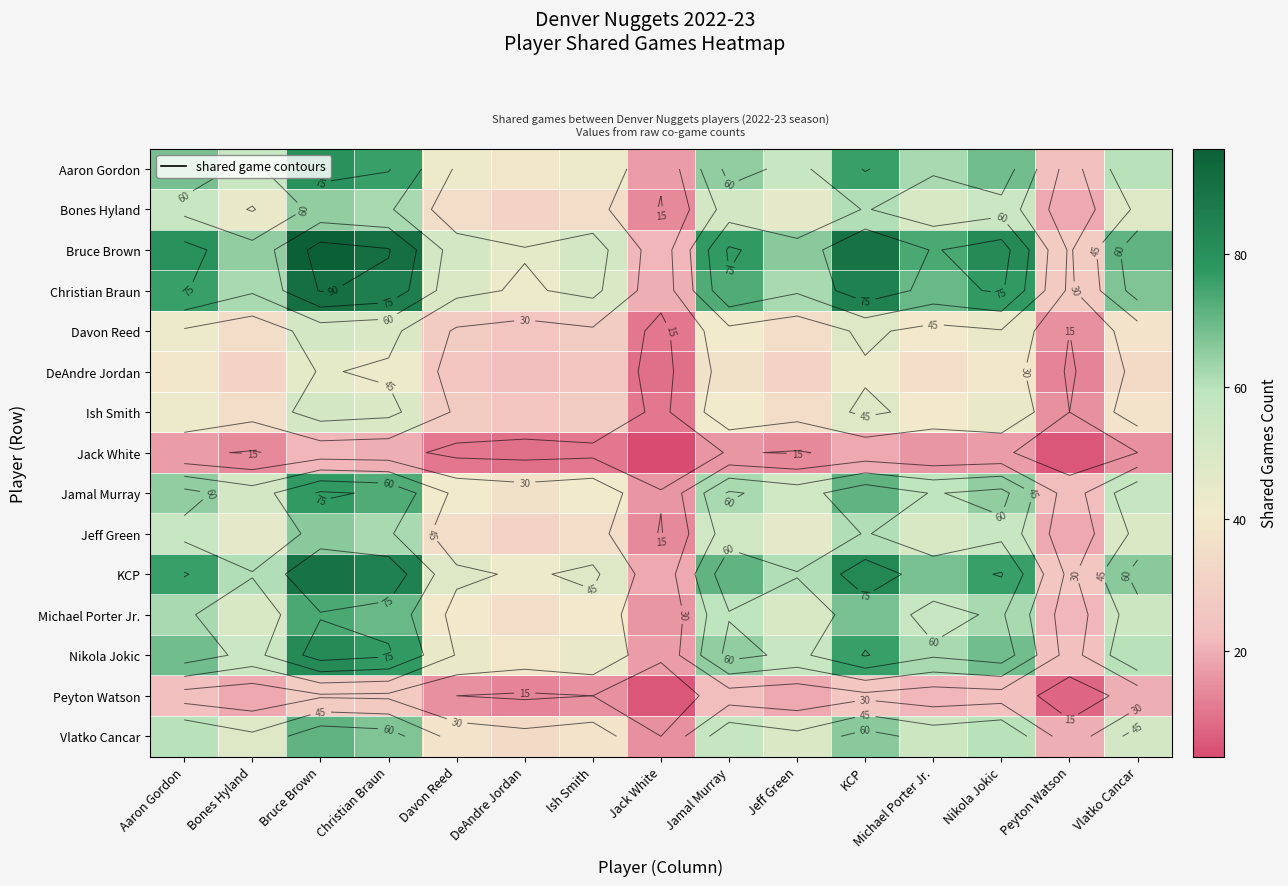

At which category is the sum across all series the highest?

Bruce Brown